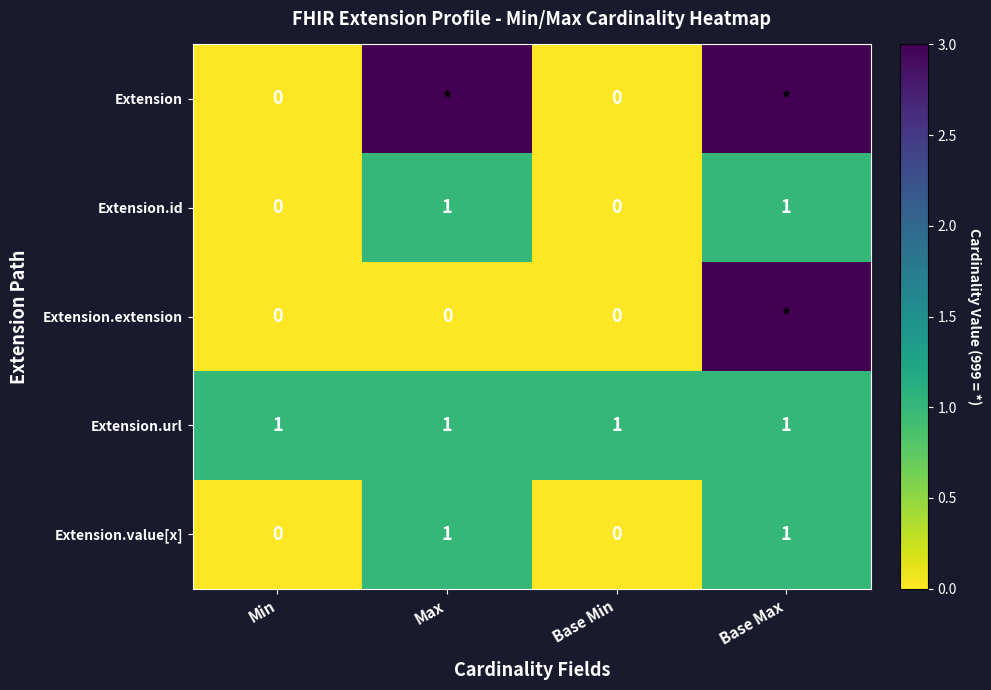

Is the value of Extension at Min greater than the value of Extension.url at Min?

No